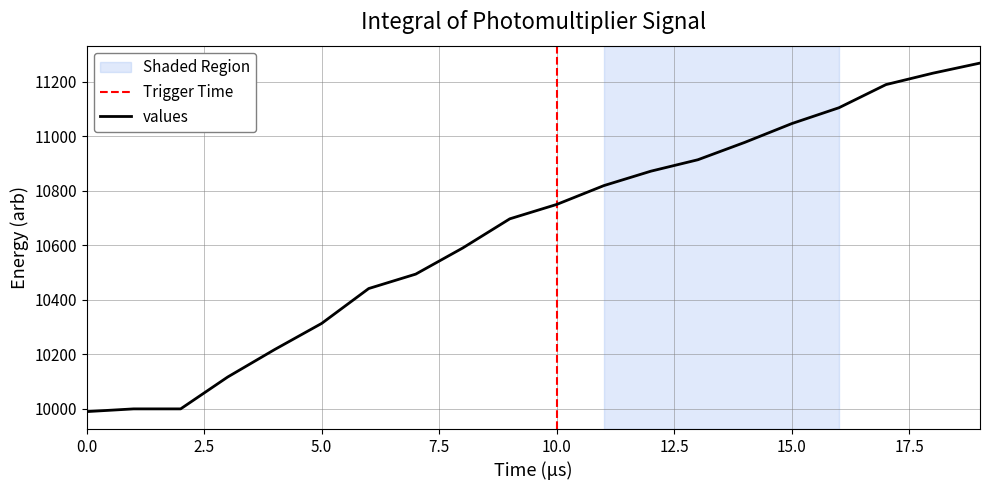

What is the maximum value for values?

11269